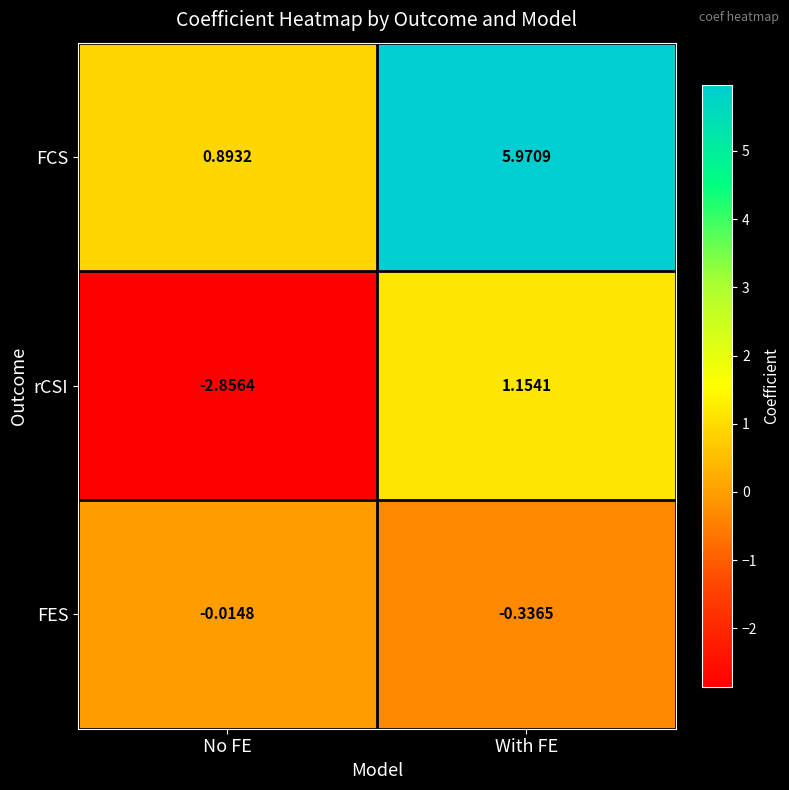

At which category does the chart reach its minimum across all series?

No FE